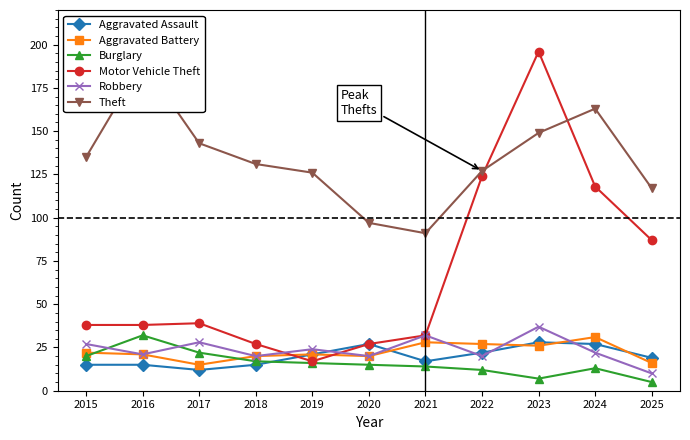

What is the value of the Aggravated Battery point at the 3rd from the left?

15